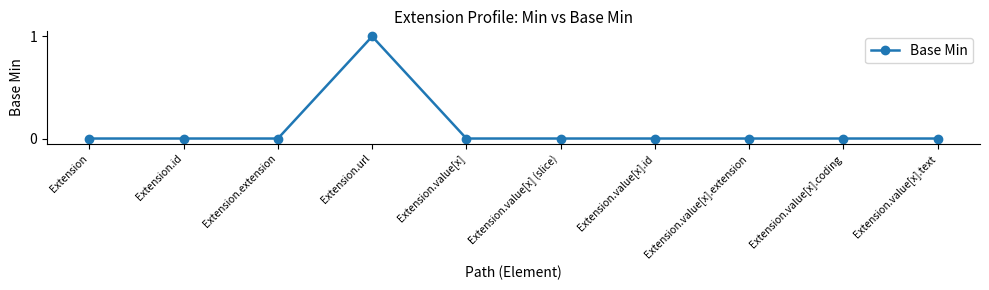

Which label corresponds to the largest value in the chart?

Extension.url